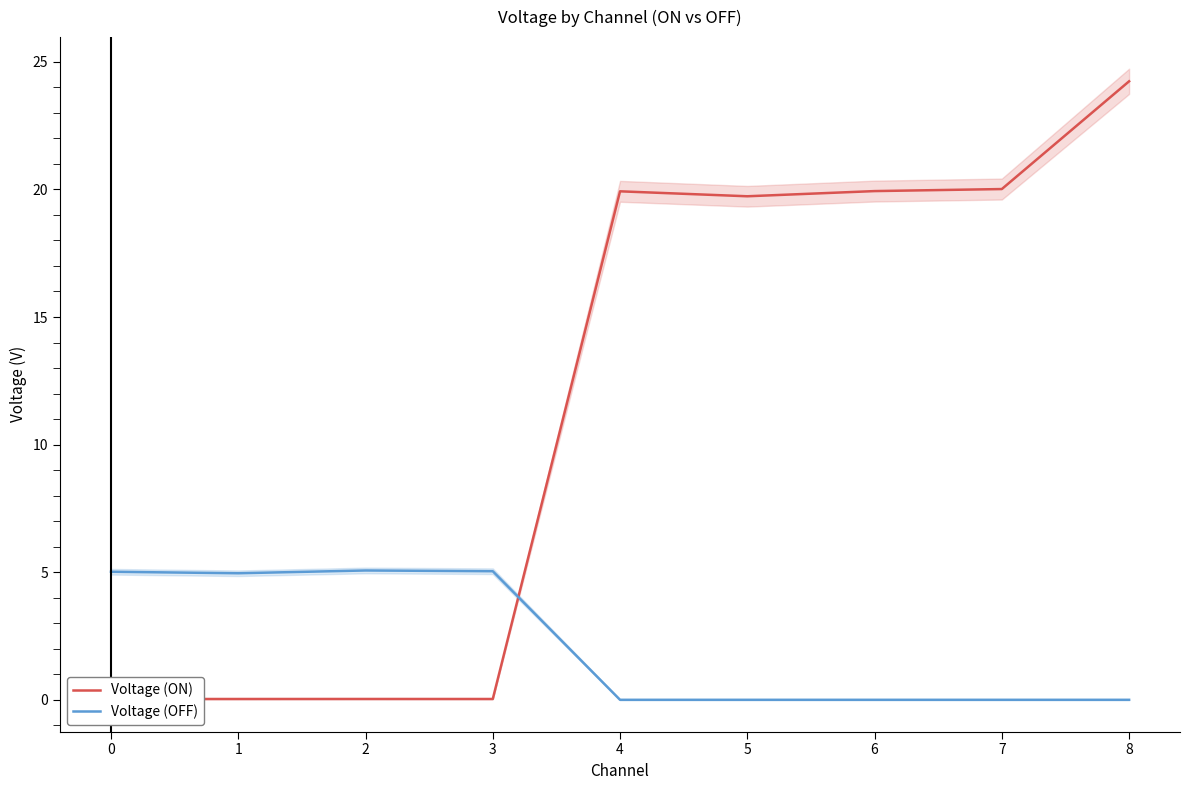

How many times do Voltage (OFF) and Voltage (ON) cross each other?

1